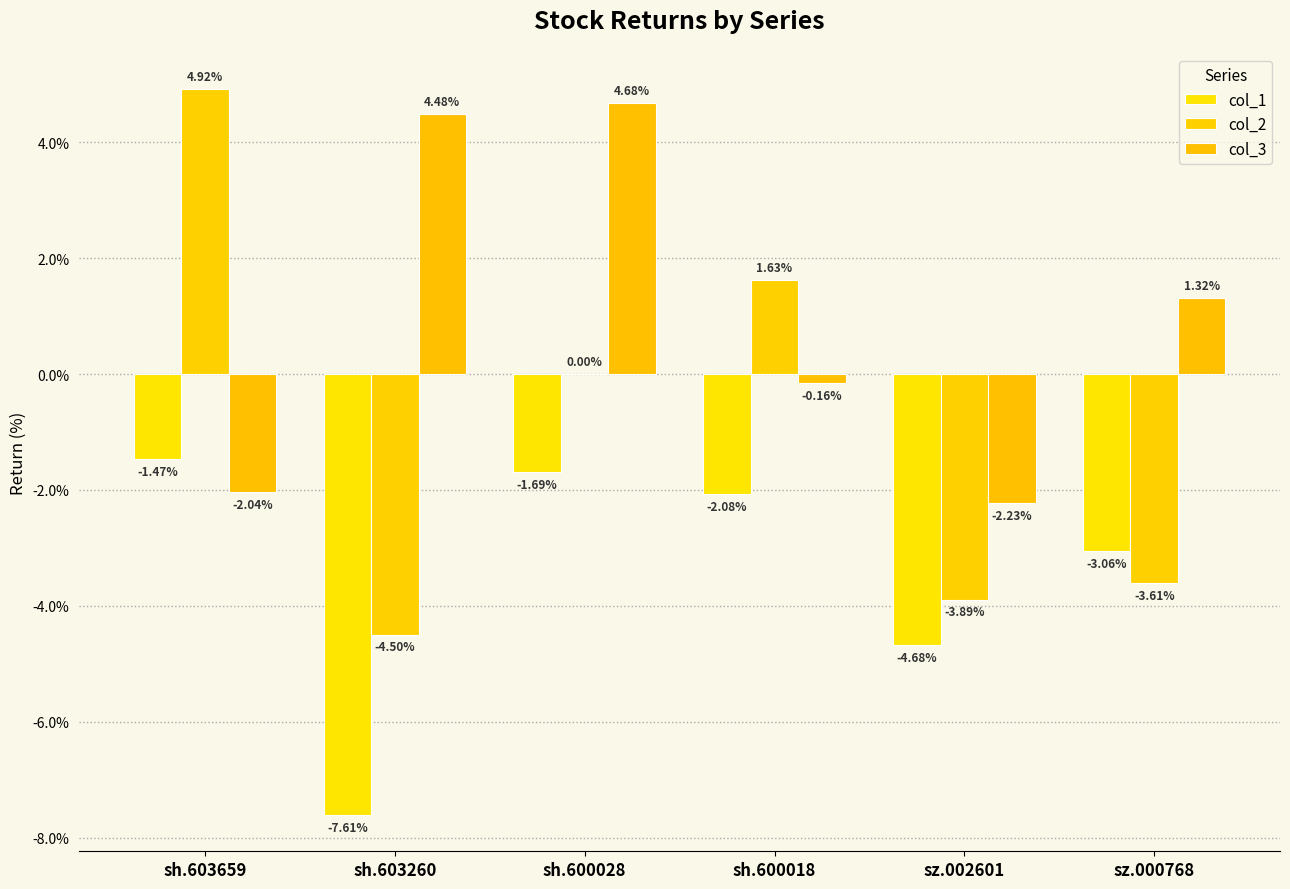

What is the label of the 3rd bar from the left?

sh.600028